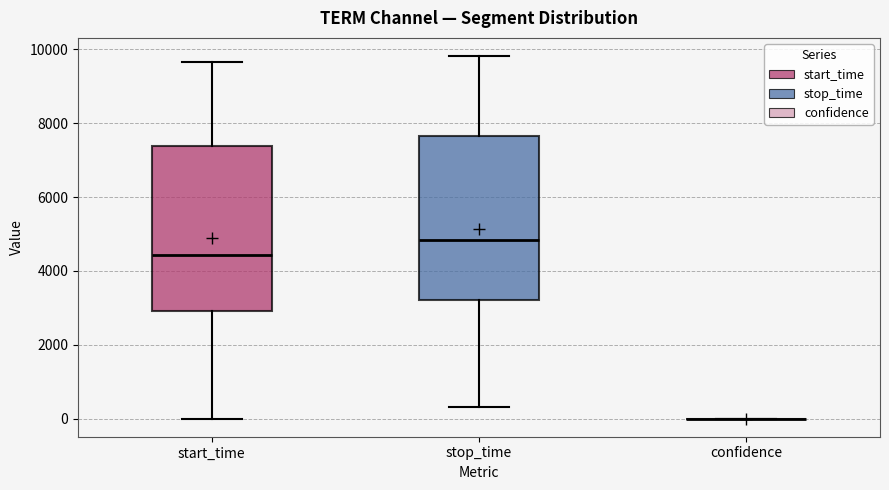

Where is the lower edge of the box for start_time on the y-axis? The values are not printed on the chart, so give them approximately, as read against the axis.

3000